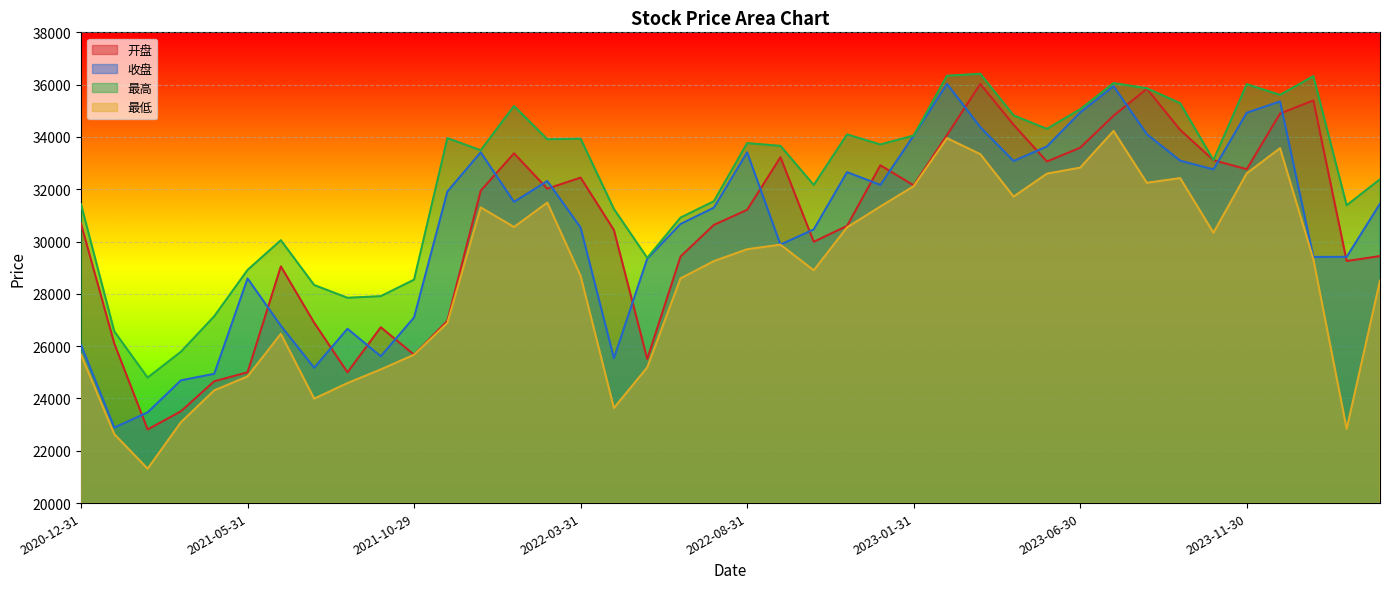

Reading left to right, extract all data points from this chart.

开盘: 30681.9	26098.2	22815.9	23510.9	24658.4	25000.9	29050.9	26899.1	24999.5	26722.5	25672.2	26971.3	31942.7	33372.6	32021.6	32445.1	30439.1	25510.6	29426.9	30635.5	31214.0	33224.2	29992.0	30598.2	32916.9	32147.9	34074.7	36025.8	34464.4	33059.9	33589.6	34812.1	35840.5	34270.2	33110.9	32765.4	34893.8	35397.2	29255.5	29444.4
收盘: 26050.7	22886.8	23467.9	24693.4	24942.1	28589.5	26781.7	25173.4	26664.7	25612.8	27100.5	31911.4	33411.8	31515.8	32314.8	30534.7	25538.8	29344.5	30672.3	31295.6	33410.2	29882.9	30465.7	32654.6	32165.0	34052.8	36027.0	34374.9	33079.0	33636.4	34934.9	35941.4	34106.1	33092.7	32759.6	34925.7	35357.5	29413.2	29414.8	31447.3
最高: 31425.7	26561.7	24798.6	25786.3	27143.5	28913.9	30051.2	28337.5	27850.3	27911.4	28542.7	33954.3	33489.6	35182.8	33911.1	33933.2	31245.1	29376.9	30915.6	31541.3	33763.5	33657.5	32162.7	34095.7	33712.4	34052.8	36339.0	36414.9	34823.8	34308.3	35060.5	36059.4	35861.1	35291.4	33115.6	36016.6	35608.1	36323.6	31385.3	32381.1
最低: 25677.9	22632.2	21316.0	23090.7	24309.5	24843.0	26470.4	23992.6	24588.2	25110.2	25672.2	26889.0	31305.6	30556.0	31489.7	28685.8	23635.0	25188.2	28590.1	29251.6	29706.3	29881.0	28899.9	30543.1	31339.6	32116.0	33952.8	33341.3	31718.5	32596.9	32825.9	34228.4	32246.4	32426.0	30338.5	32608.5	33569.3	29325.0	22834.0	28505.8